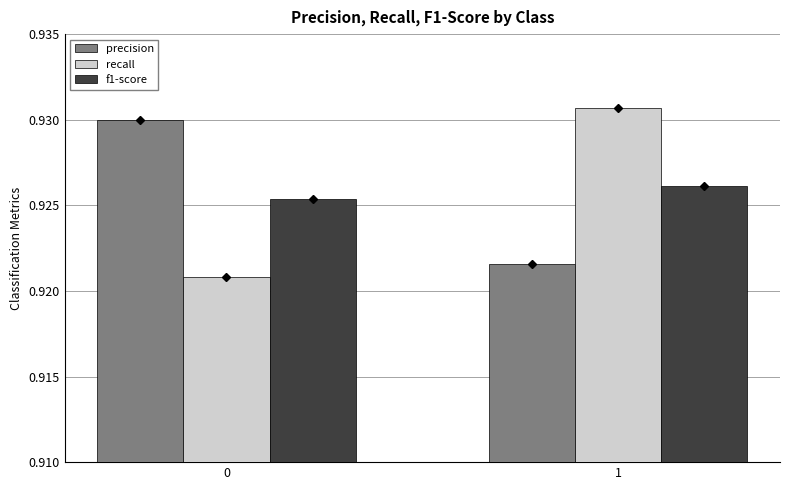

At which category does the chart reach its peak across all series?

1